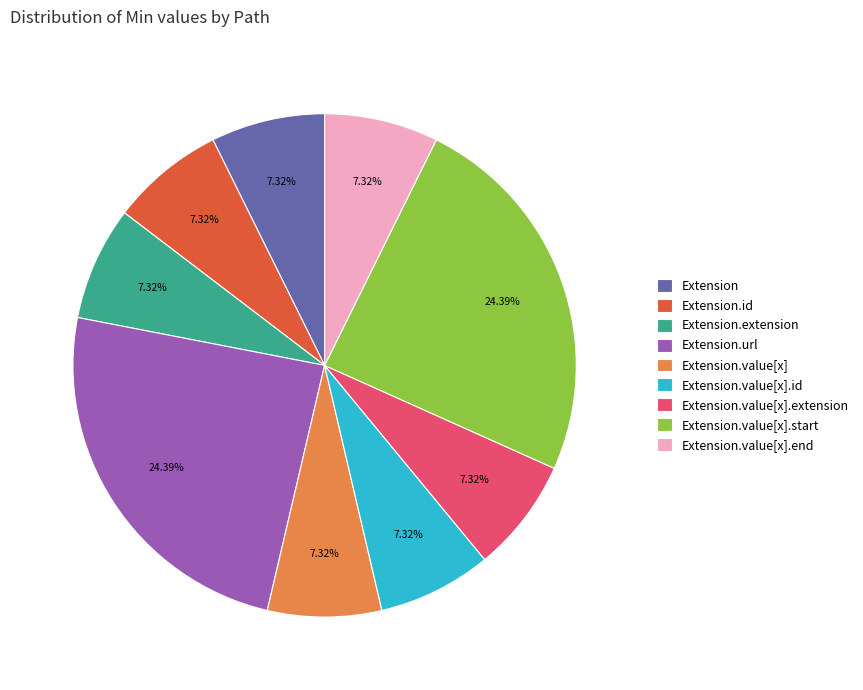

Is there a majority slice in this chart?

No